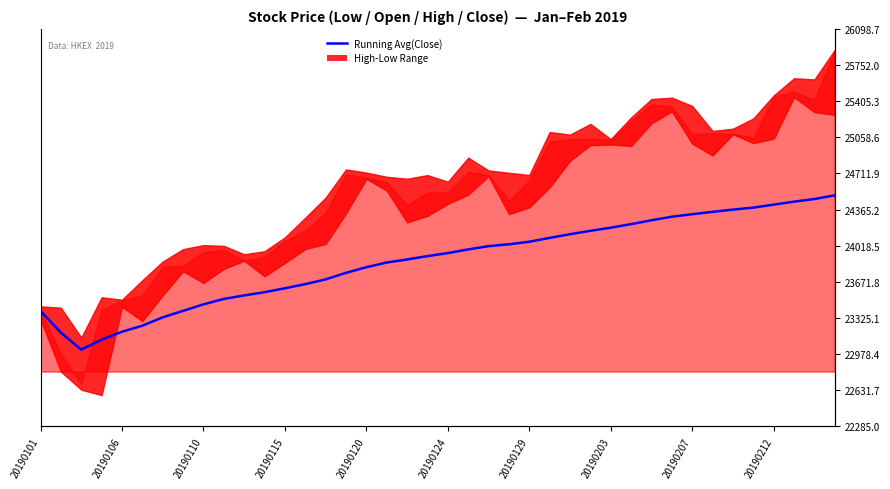

Reading left to right, list all the values displayed in this chart.

23392.5	23185.0	23021.1	23117.1	23193.1	23251.1	23331.3	23393.4	23455.9	23508.1	23541.5	23572.5	23610.4	23649.7	23695.5	23758.5	23812.3	23857.6	23886.6	23918.8	23947.9	23983.2	24014.1	24032.3	24056.8	24093.8	24128.9	24161.7	24191.7	24225.8	24262.9	24296.9	24320.8	24343.7	24365.1	24384.2	24413.0	24441.5	24466.5	24502.1